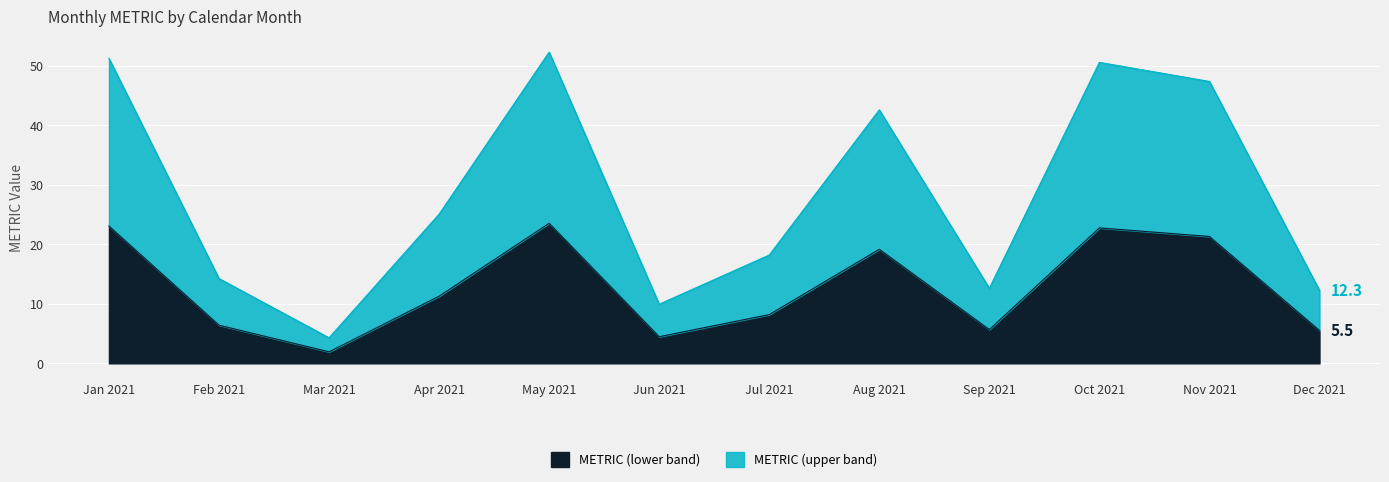

The value of METRIC (lower band) at Apr 2021 is 11.3. True or false?

True